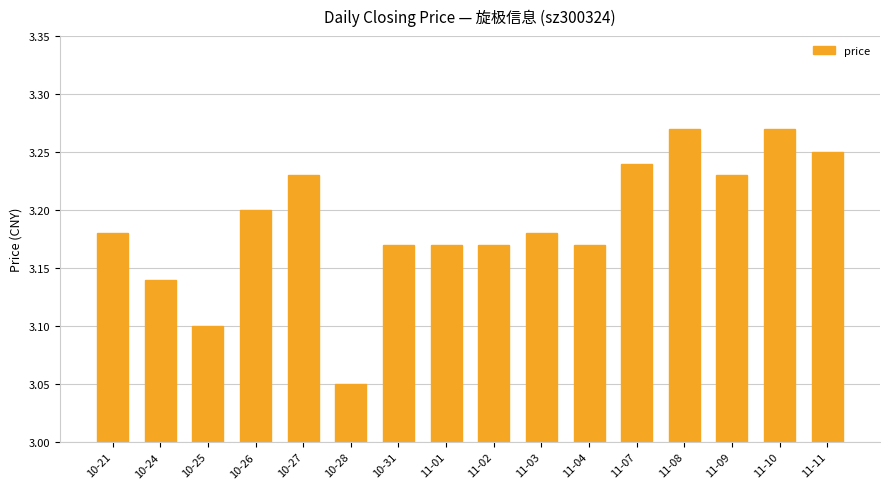

Approximately how many times larger is the value at 10-27 compared to 10-28?

1.1